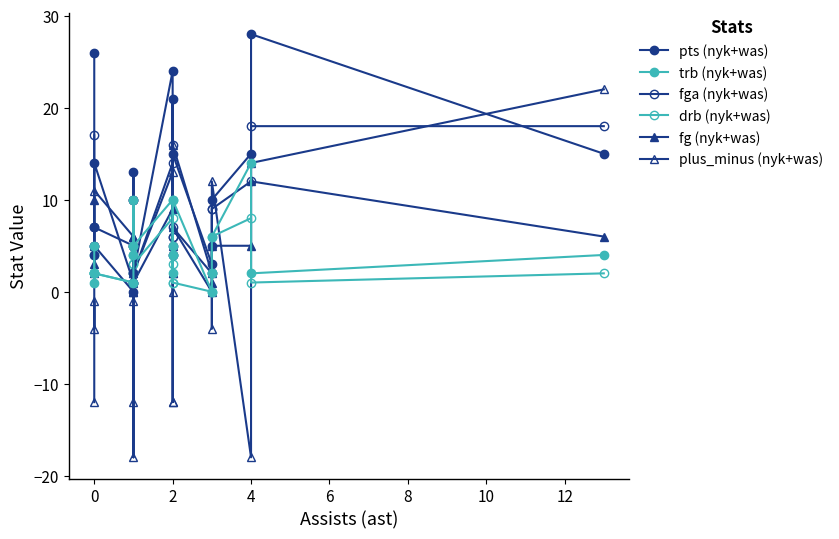

List the series in order of their peak value, highest first.

pts (nyk+was), plus_minus (nyk+was), fga (nyk+was), trb (nyk+was), fg (nyk+was), drb (nyk+was)